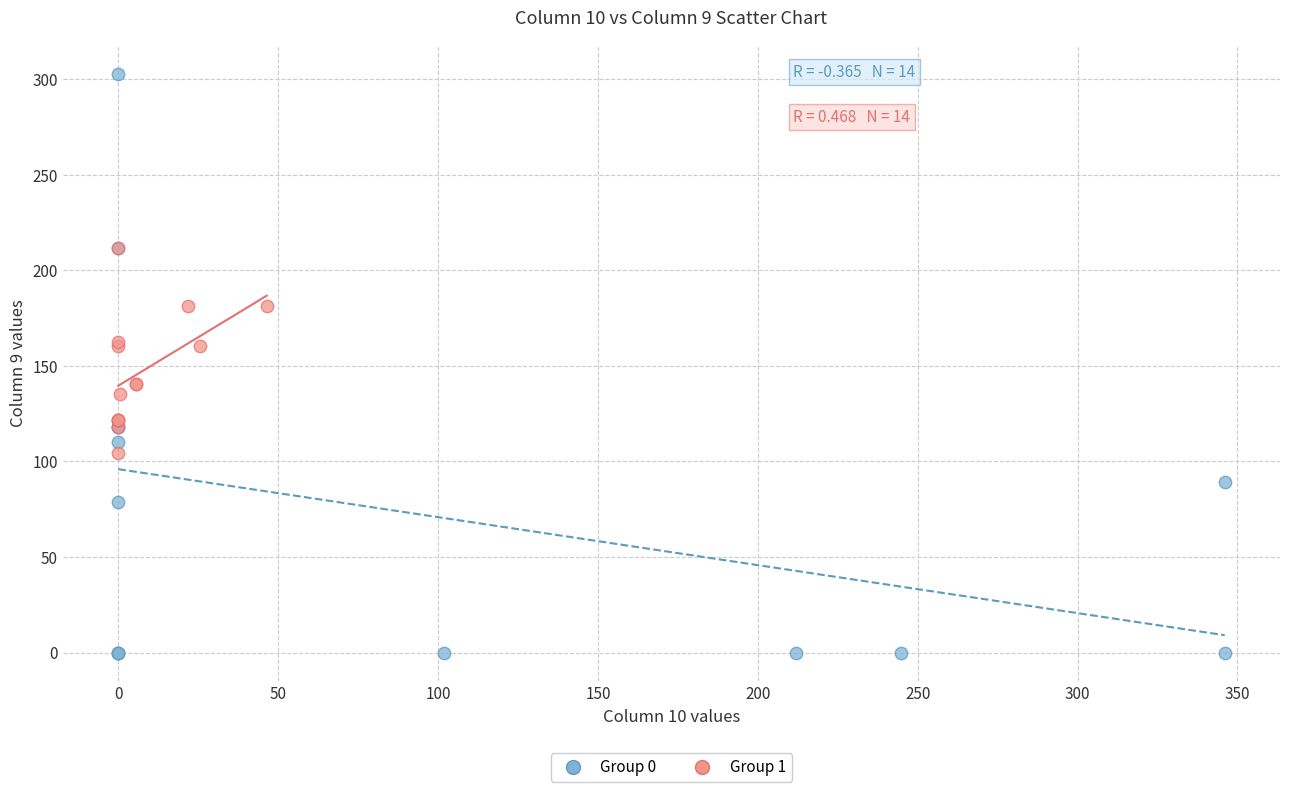

Which series contains the highest Y value?

Group 0